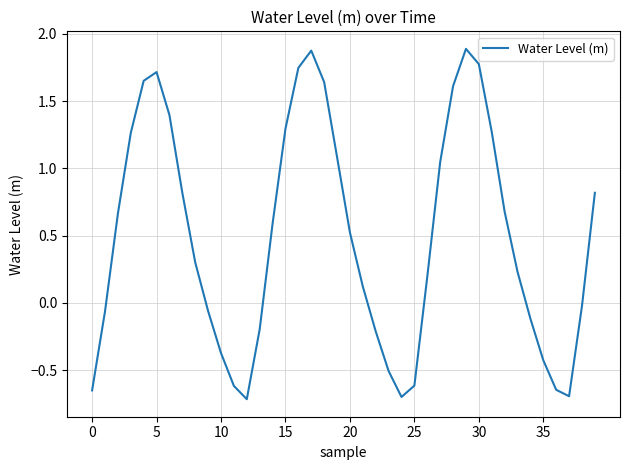

What is the difference between the maximum and minimum values?

2.6